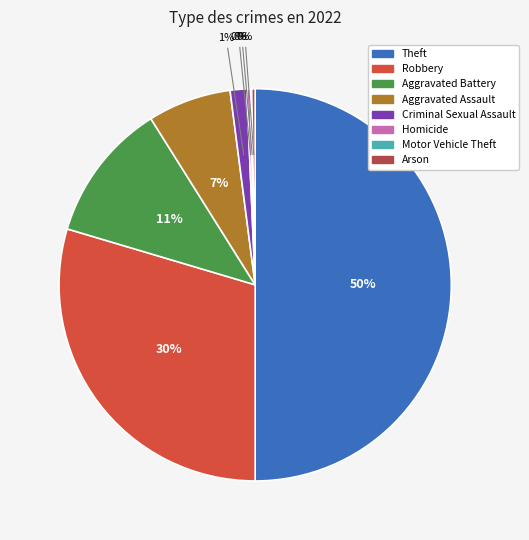

What is the largest slice in the pie chart?

Theft